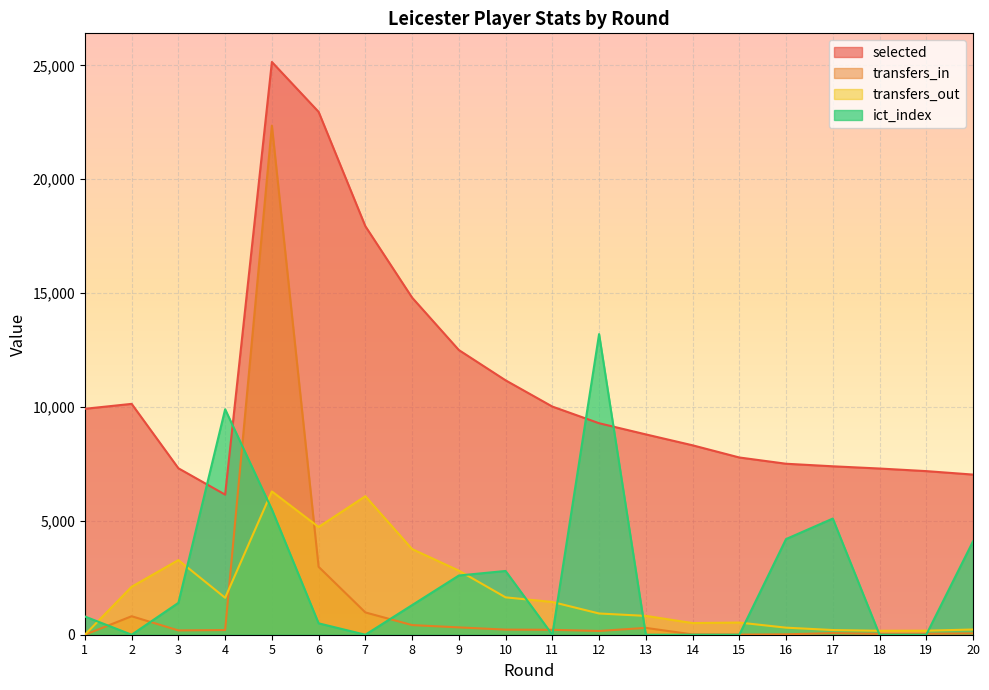

How many lines are shown in the chart?

4